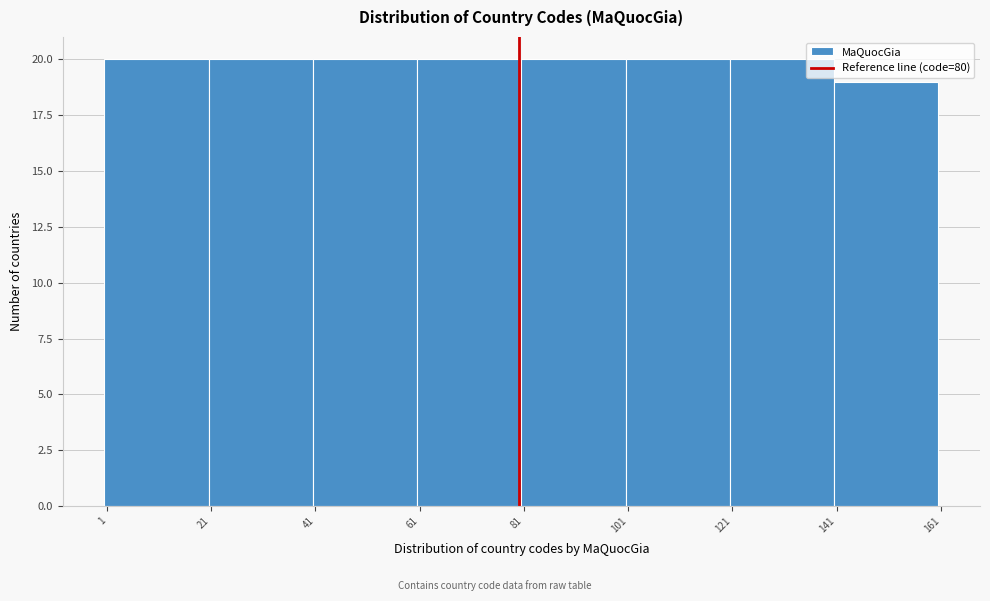

Reading left to right, list every bar in this chart as the range it spans on the x-axis followed by its height. Neither the bar edges nor the heights are printed on the chart, so give them approximately, as read against the axes.

0.5 to 20.5: 20
20.5 to 40.5: 20
40.5 to 60.5: 20
60.5 to 80.5: 20
80.5 to 100.5: 20
100.5 to 120.5: 20
120.5 to 140.5: 20
140.5 to 160.5: 19